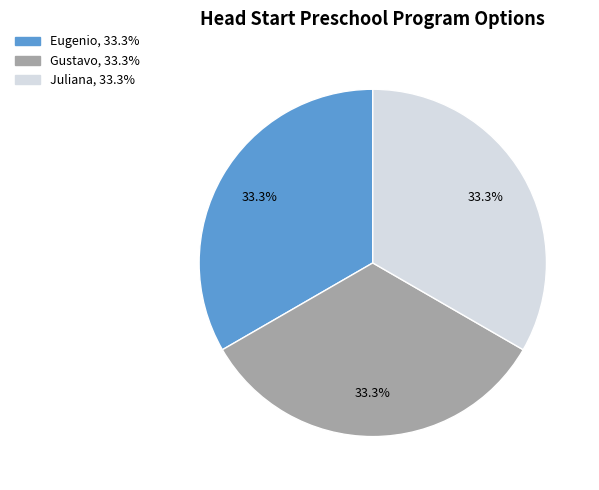

Is it true that Eugenio is 33% of the pie?

True